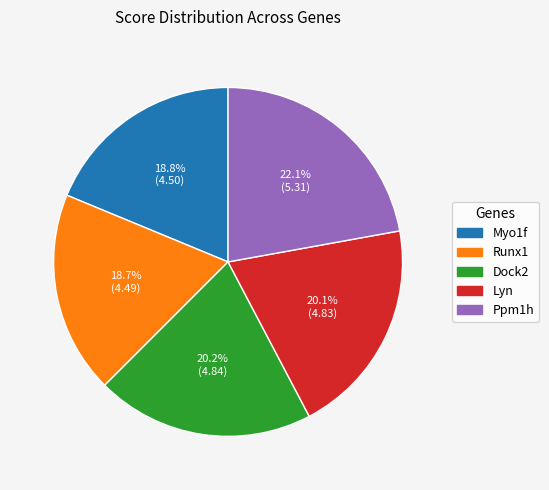

Which category has the biggest portion of the pie?

Ppm1h